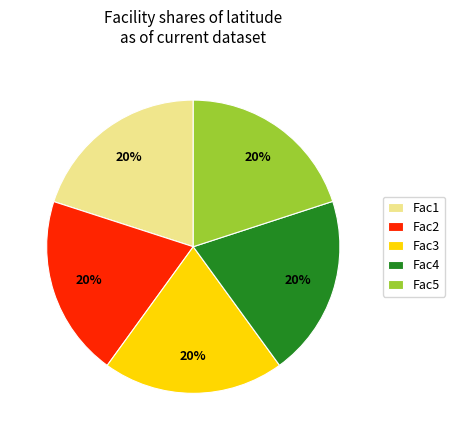

Approximately how many times larger is the value at Fac3 compared to Fac5?

1.0